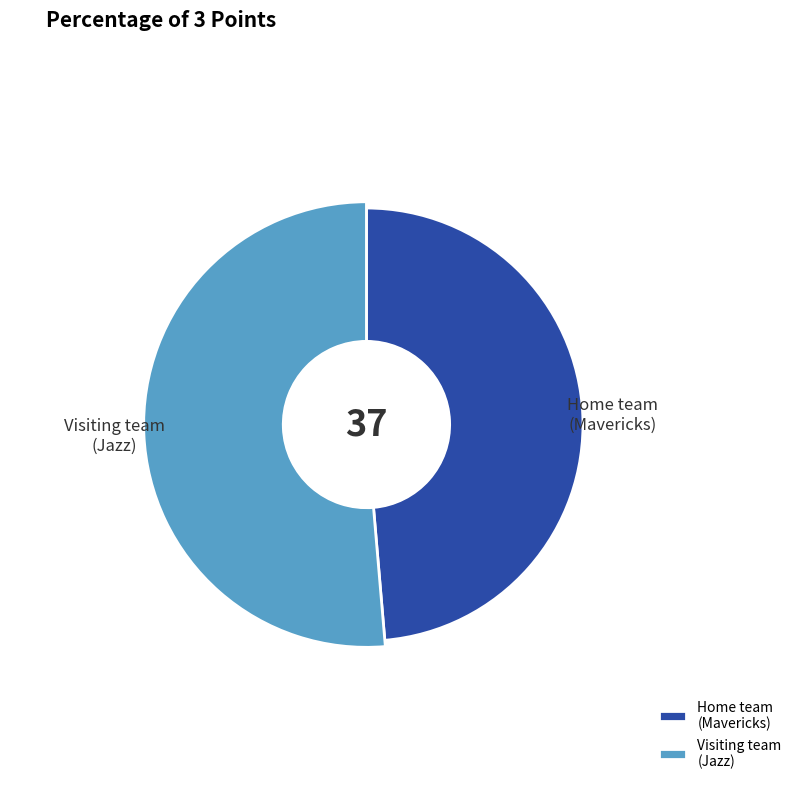

To the nearest percent, what percentage of the pie is Jazz?

51%